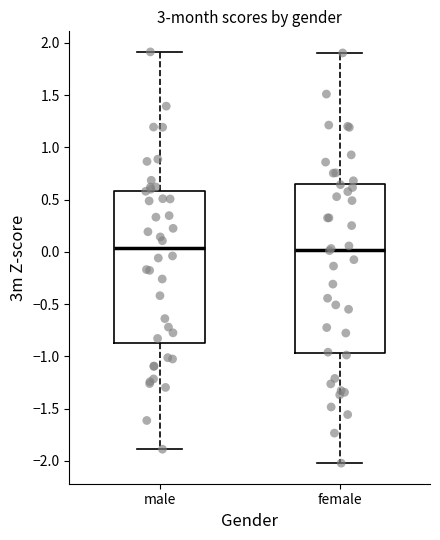

Which box is the tallest, from its lower edge to its upper edge?

female